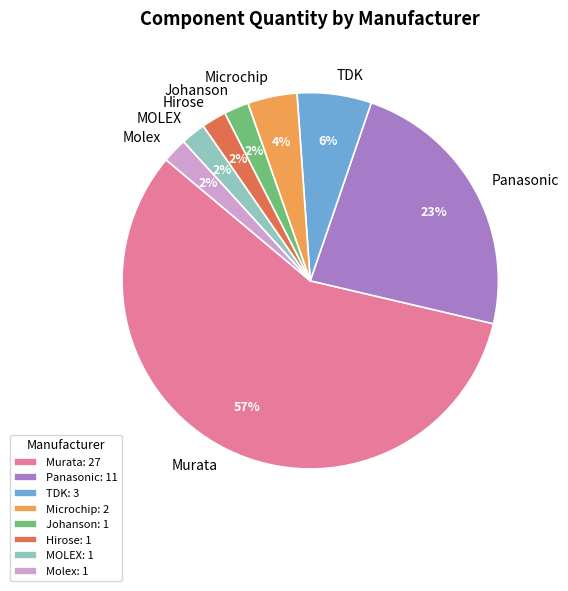

Which has a higher value, TDK: 3 or Molex: 1?

TDK: 3